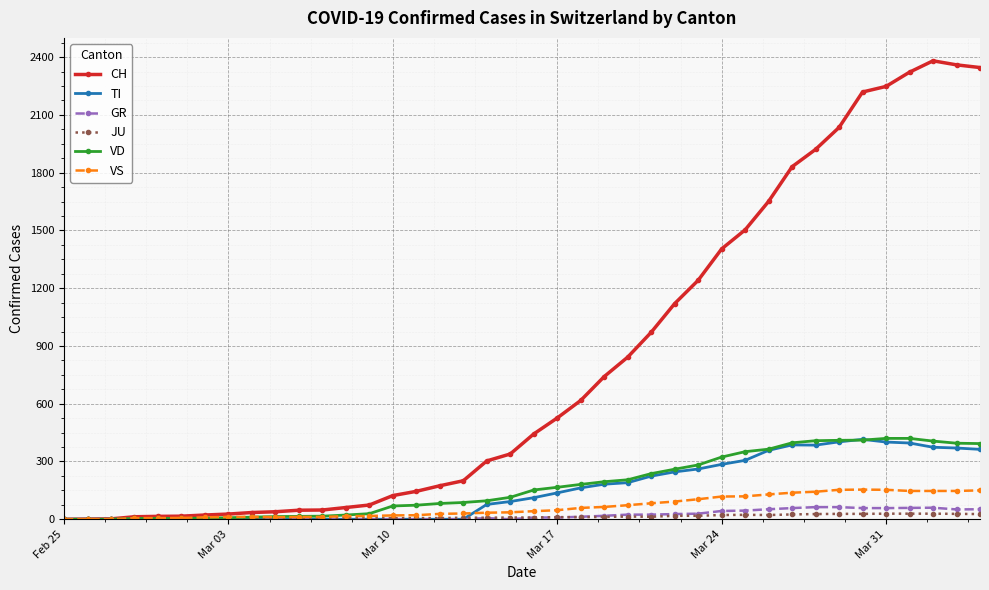

At how many categories does at least one series exceed 2123?

6